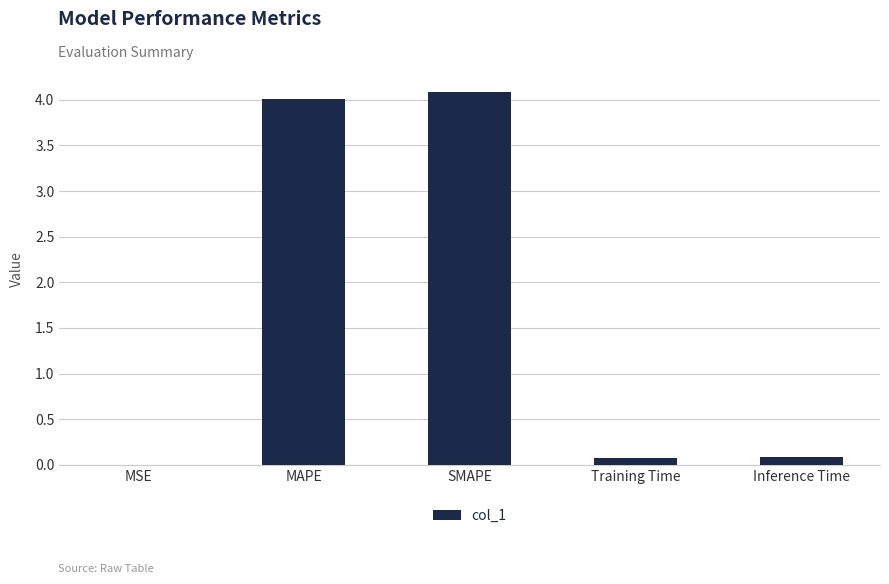

Is it true that the value at MSE is 0.0?

True